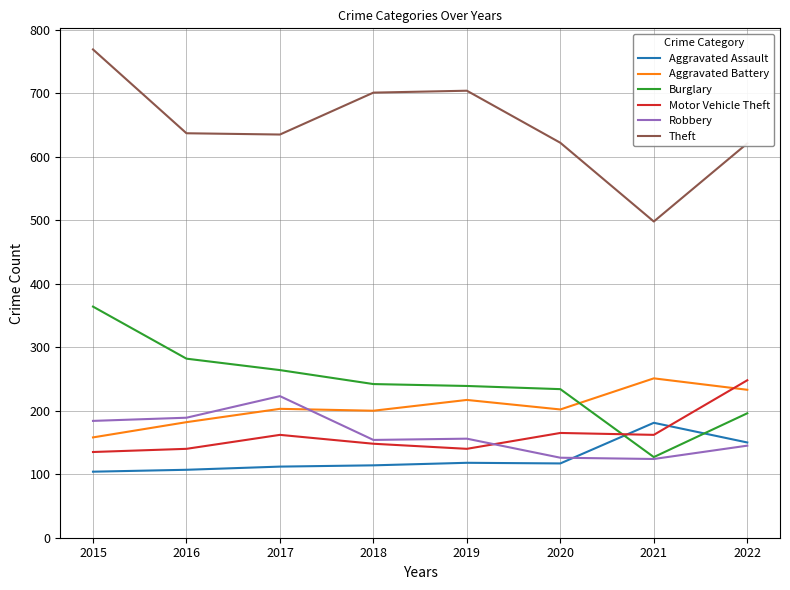

What value does the Aggravated Battery series have at 2015?

158